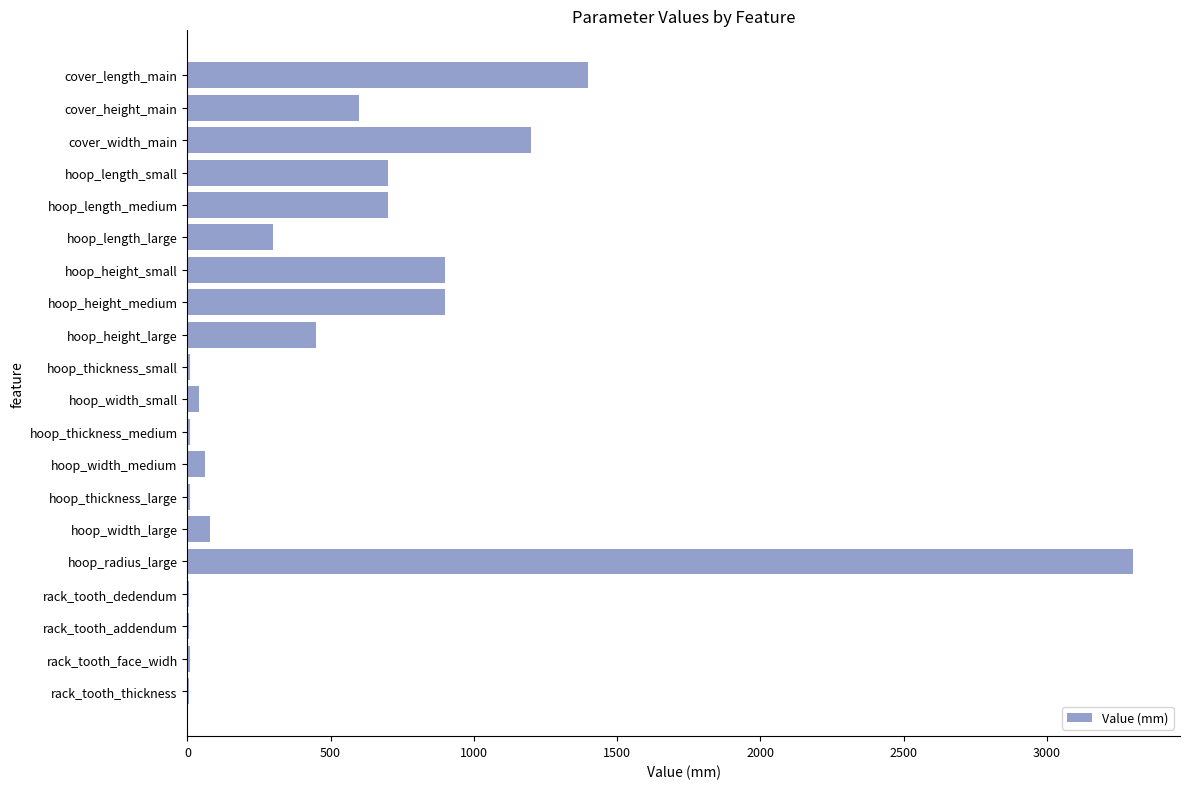

Count the number of categories in the chart.

20